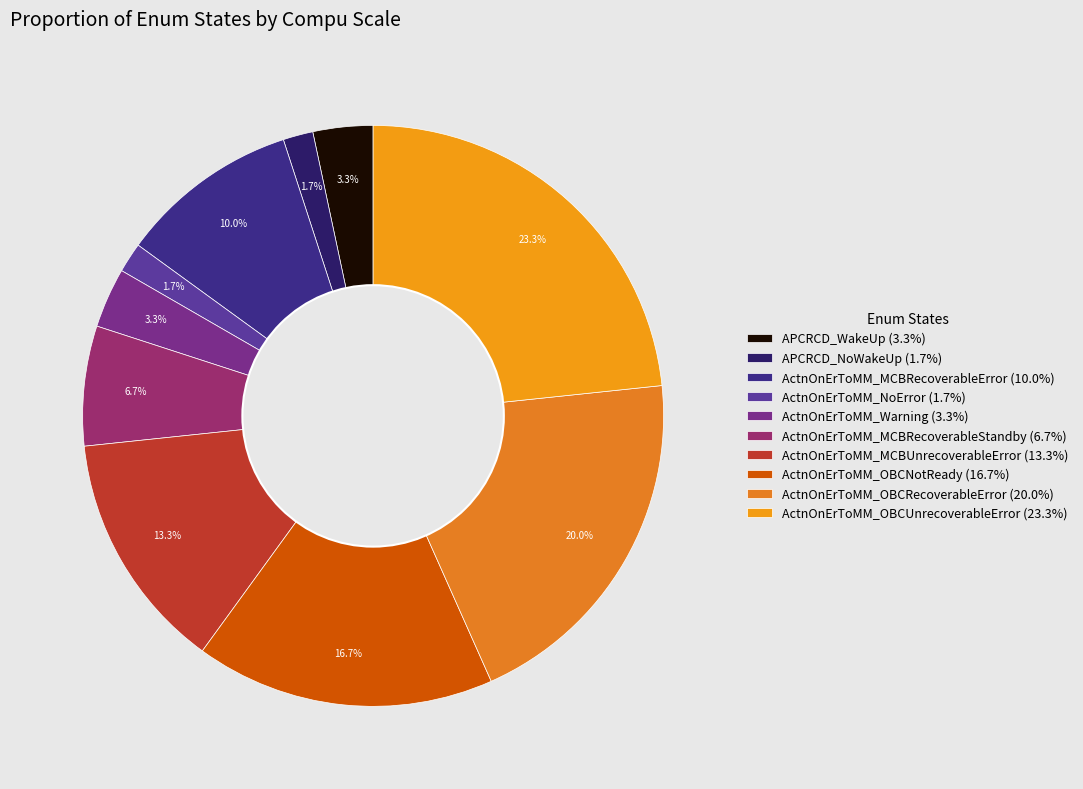

How many slices are in this pie chart?

10